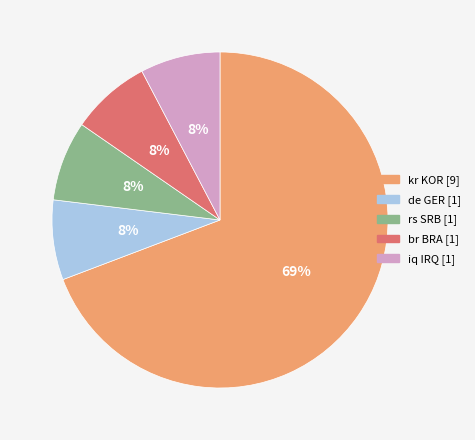

Is it true that rs SRB is 1% of the pie?

False